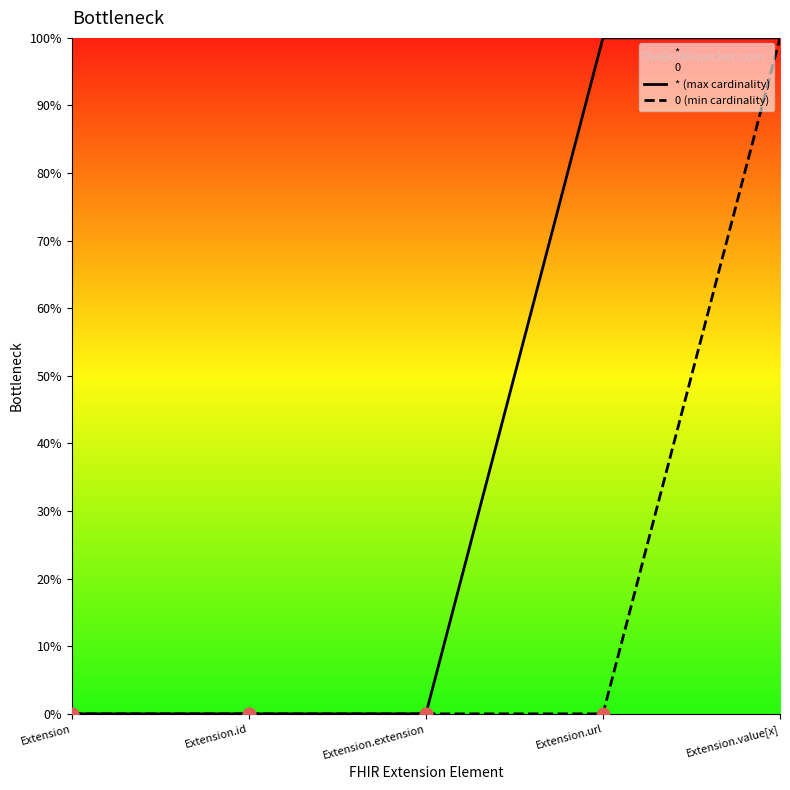

Which series has the widest spread of Y values?

* (max cardinality)